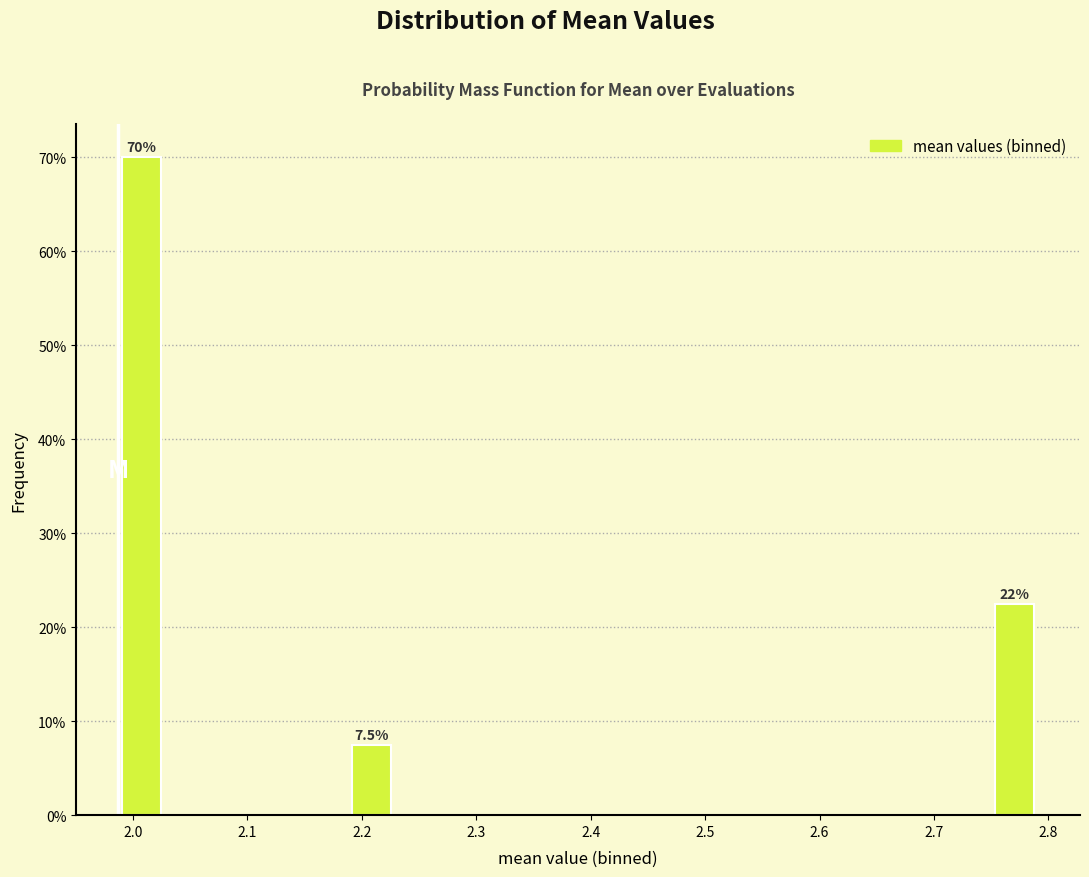

Which range on the x-axis has the tallest bar?

1.99 to 2.03